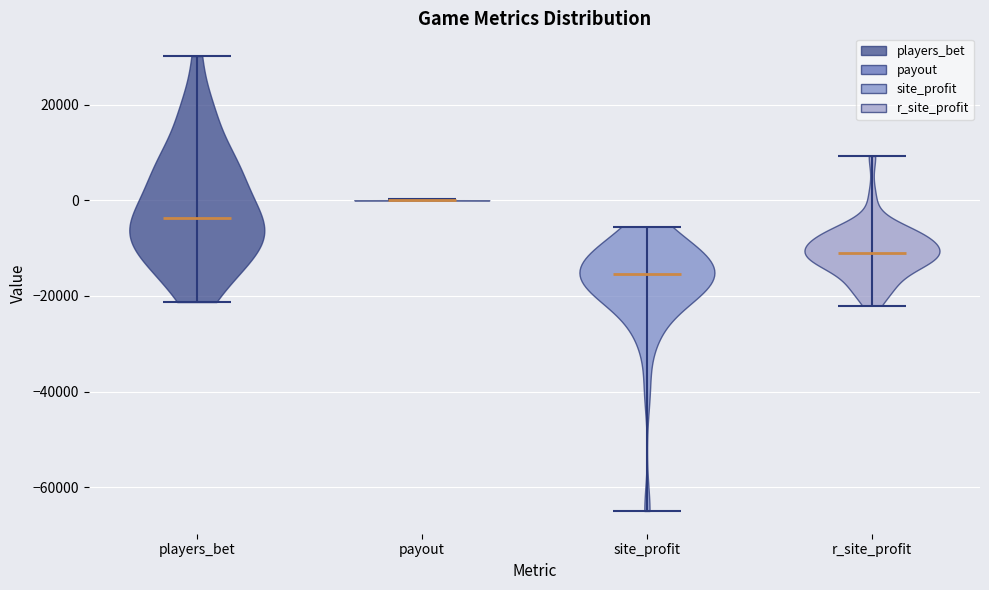

Reading left to right, read every violin against the y-axis: where its median line is, and the lowest and highest points it reaches. The values are not printed on the chart, so give them approximately, as read against the axis.

players_bet: median line -4000, lowest point -22000, highest point 30000
payout: median line 0, lowest point 0, highest point 0
site_profit: median line -16000, lowest point -64000, highest point -6000
r_site_profit: median line -10000, lowest point -22000, highest point 10000